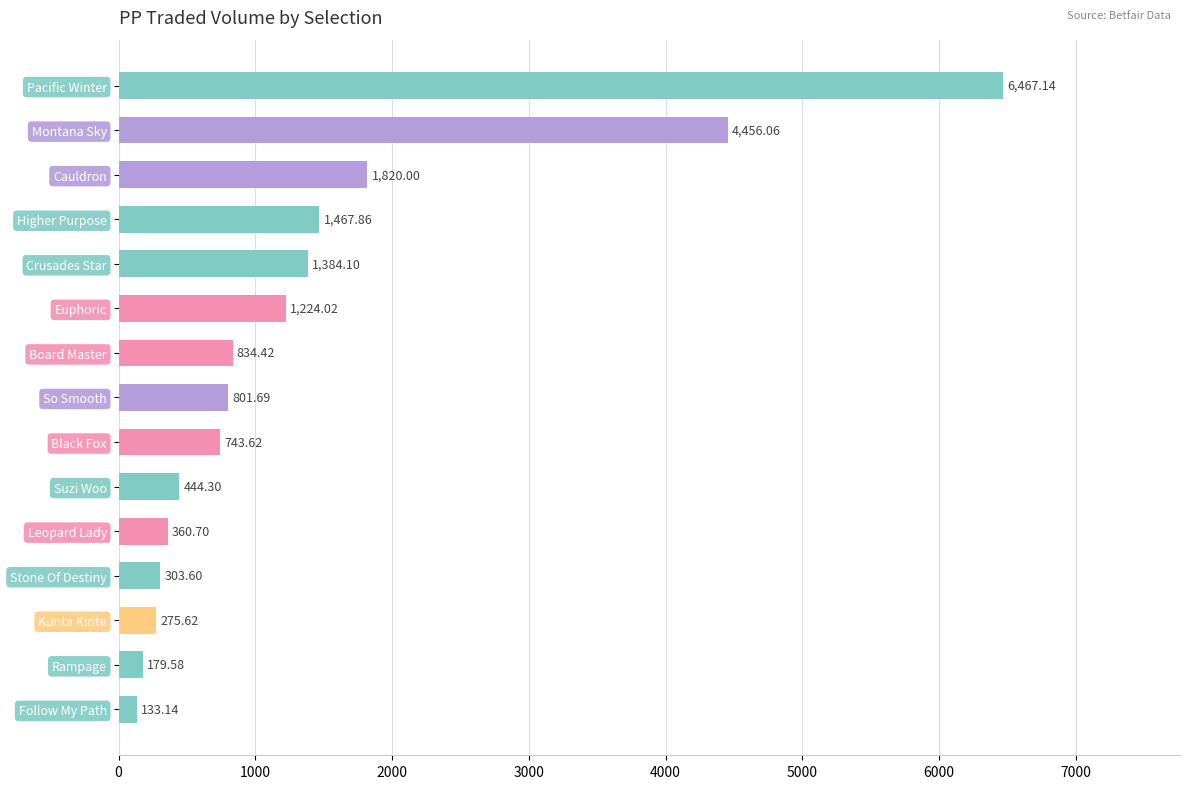

Does the chart contain any negative values?

No